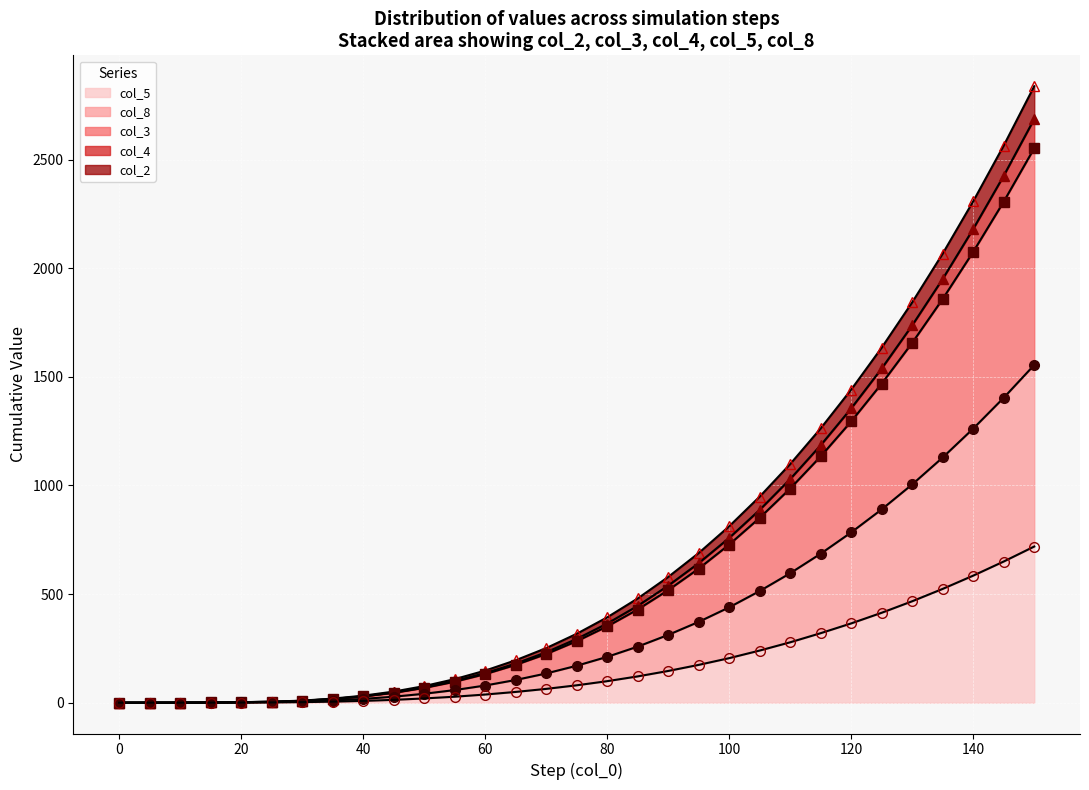

How many lines are shown in the chart?

5